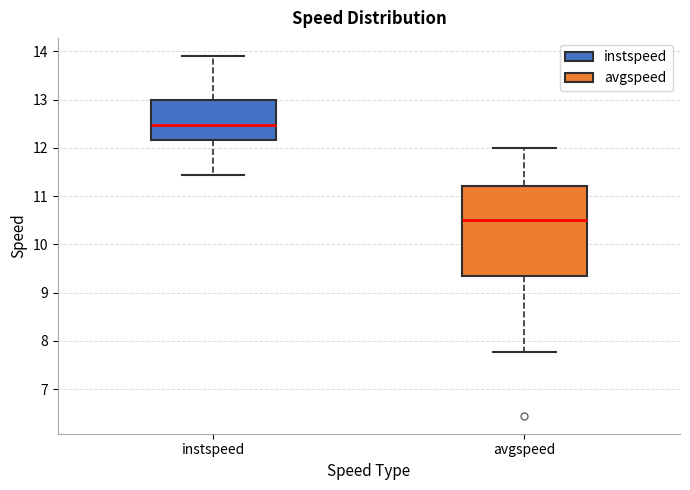

Reading left to right, transcribe this box plot: for each box, give where its median line is, the range the box spans, and where its two whiskers end, as read against the y-axis. The values are not printed on the chart, so give them approximately, as read against the axis.

instspeed: median 12.5, box 12.2 to 13.0, whiskers 11.4 to 13.9
avgspeed: median 10.5, box 9.4 to 11.2, whiskers 7.8 to 12.0